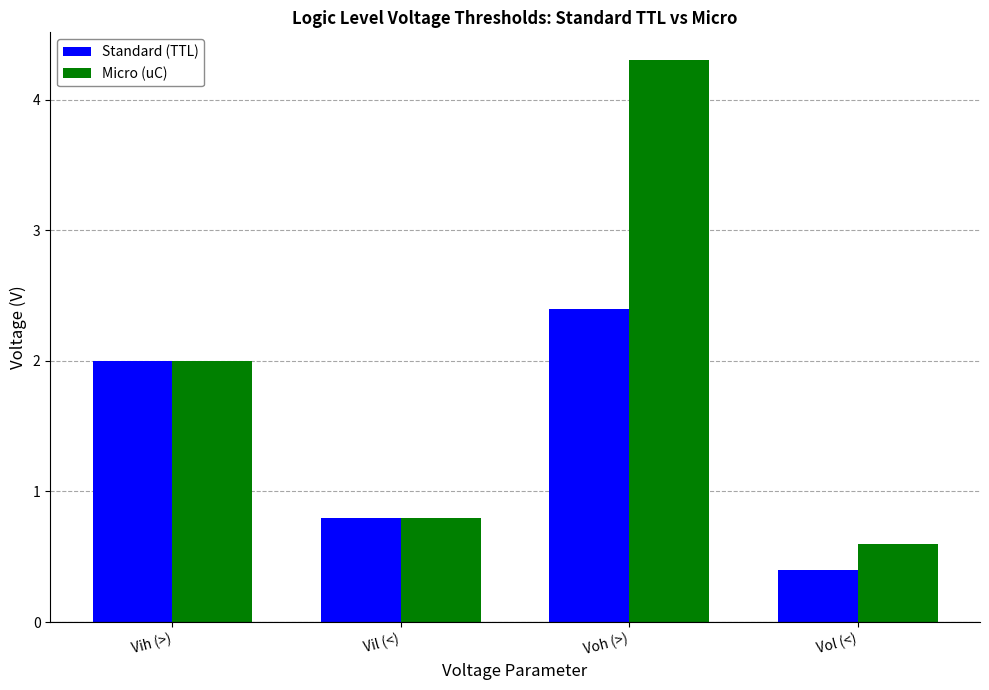

What value does the Micro (uC) series have at Vol (<)?

0.6